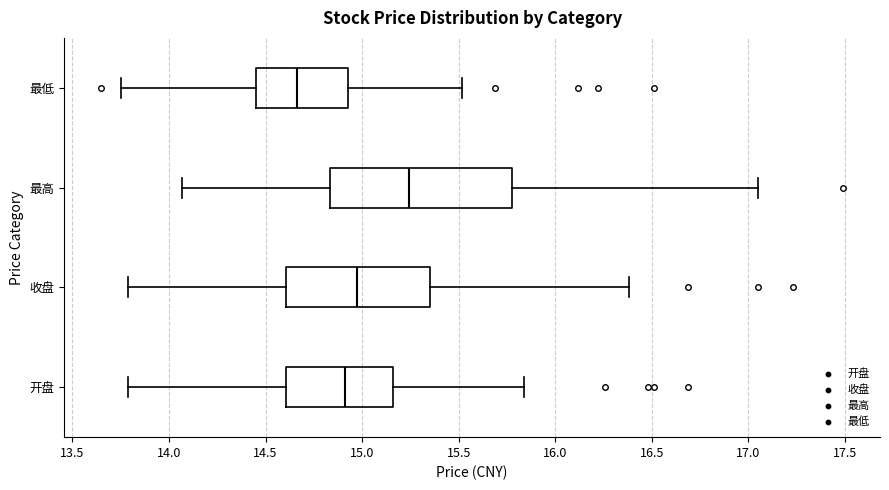

Reading bottom to top, read every box against the x-axis: the position of its median line, the range the box covers, and the ends of its whiskers. The values are not printed on the chart, so give them approximately, as read against the axis.

开盘: median 14.90, box 14.60 to 15.15, whiskers 13.80 to 15.85
收盘: median 15.00, box 14.60 to 15.35, whiskers 13.80 to 16.40
最高: median 15.25, box 14.85 to 15.80, whiskers 14.05 to 17.05
最低: median 14.65, box 14.45 to 14.95, whiskers 13.75 to 15.50